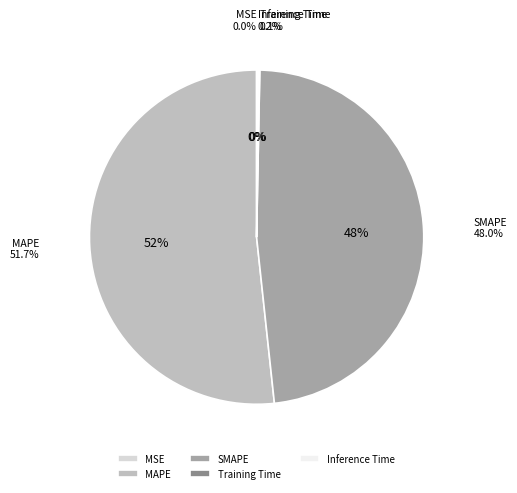

Is it true that SMAPE is 48% of the pie?

True